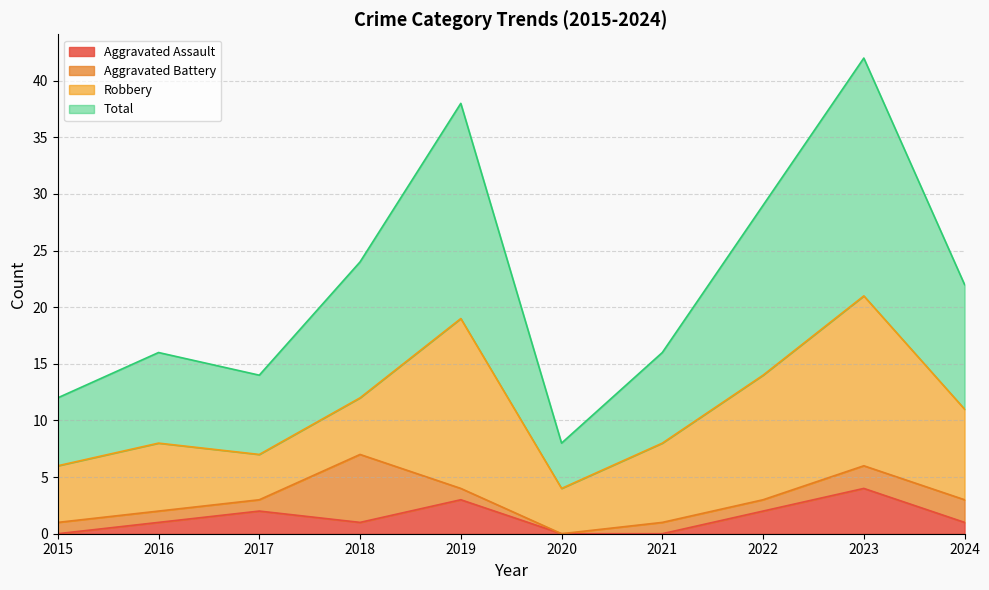

True or false: Aggravated Assault has a value of 1 at 2024.

True